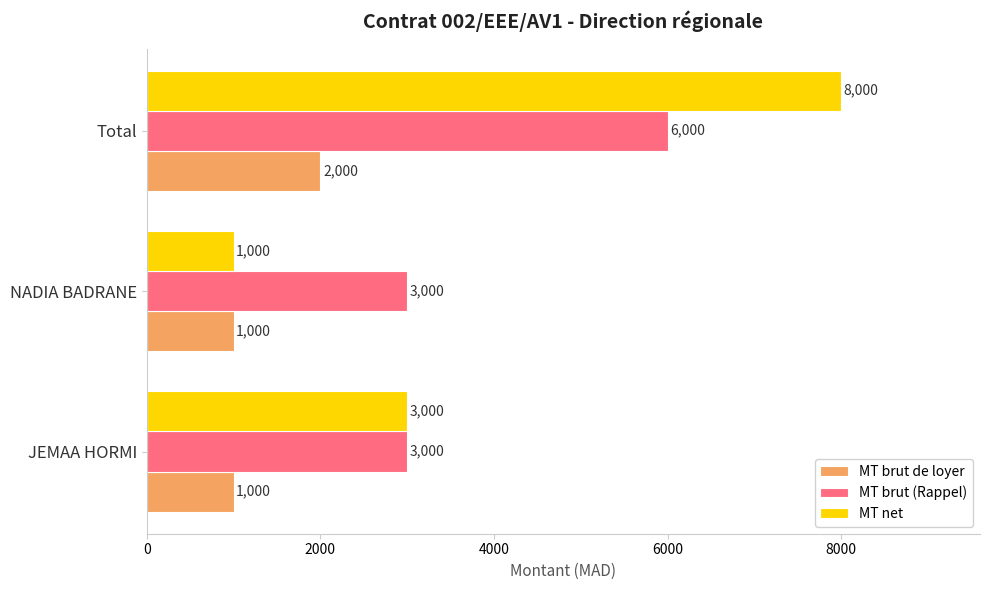

At which category is the sum across all series the highest?

Total